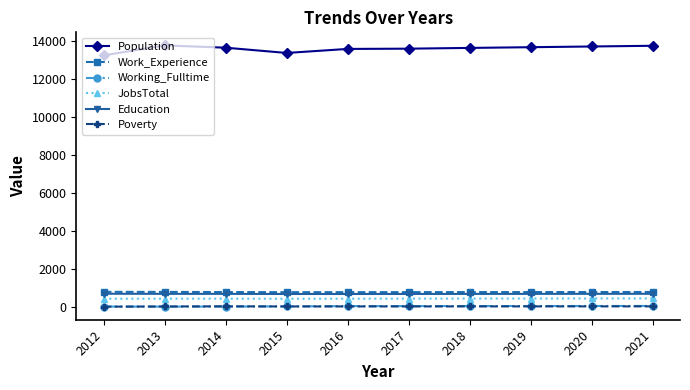

True or false: Working_Fulltime and JobsTotal cross at least once.

False